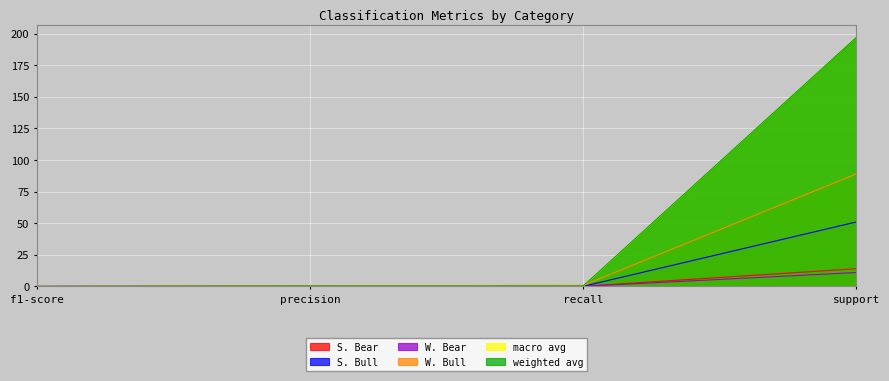

Rank the series by their maximum value, from lowest to highest.

W. Bear, S. Bear, S. Bull, W. Bull, macro avg, weighted avg